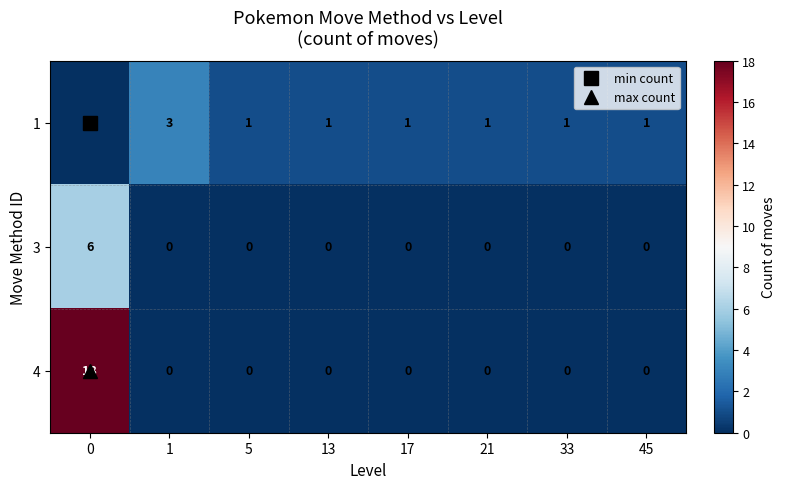

Which series has the widest spread of values?

4